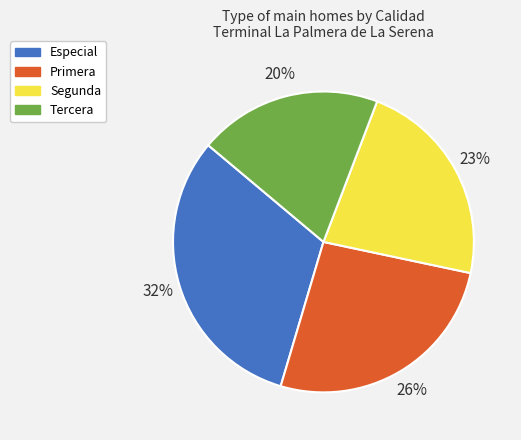

Is it true that Especial is 32% of the pie?

True